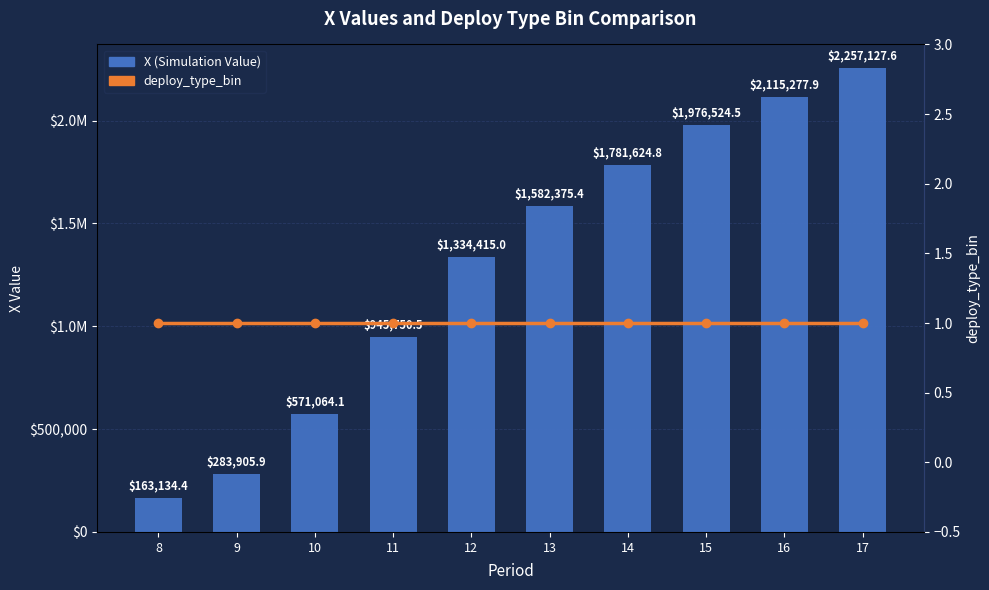

Where does the X (Simulation Value) series first go above 1582375?

13